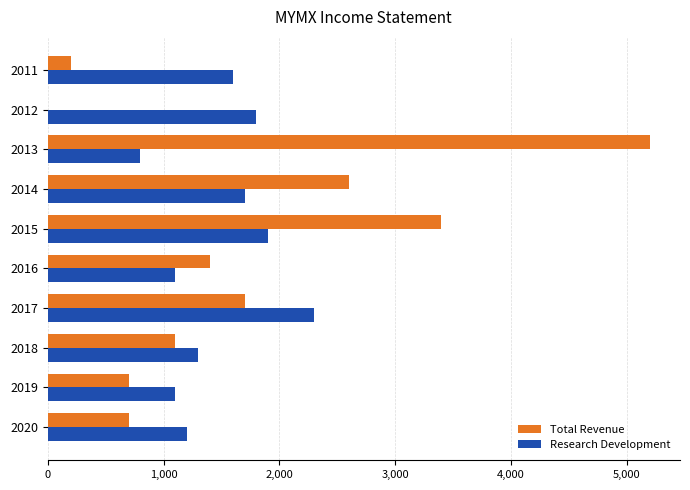

Which series changed the most between 2016 and 2012?

Total Revenue